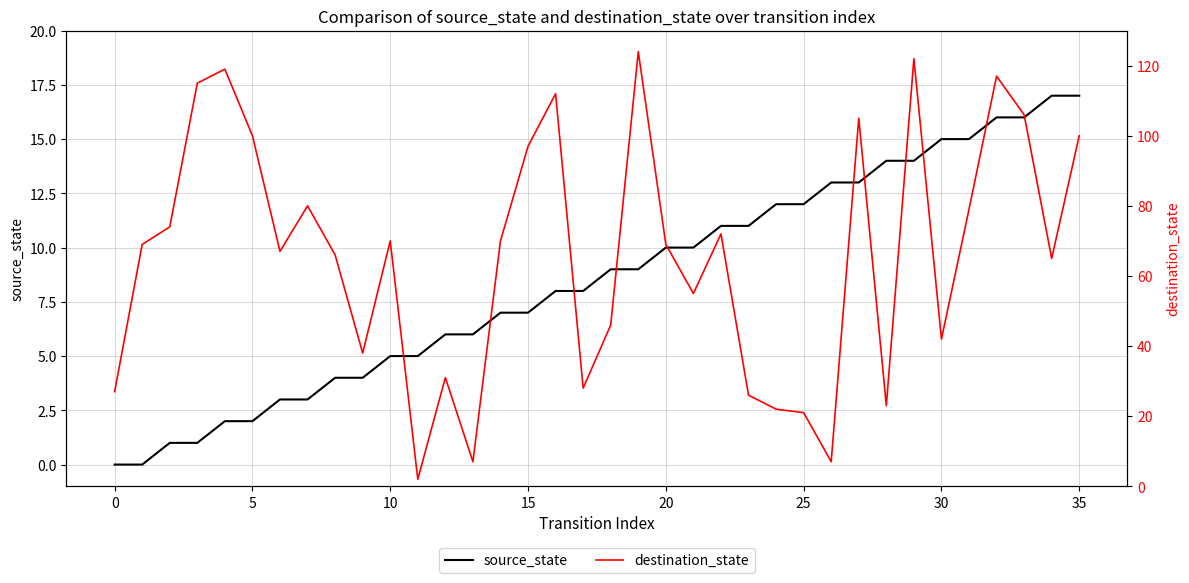

Is it true that source_state equals 9 at 0?

False